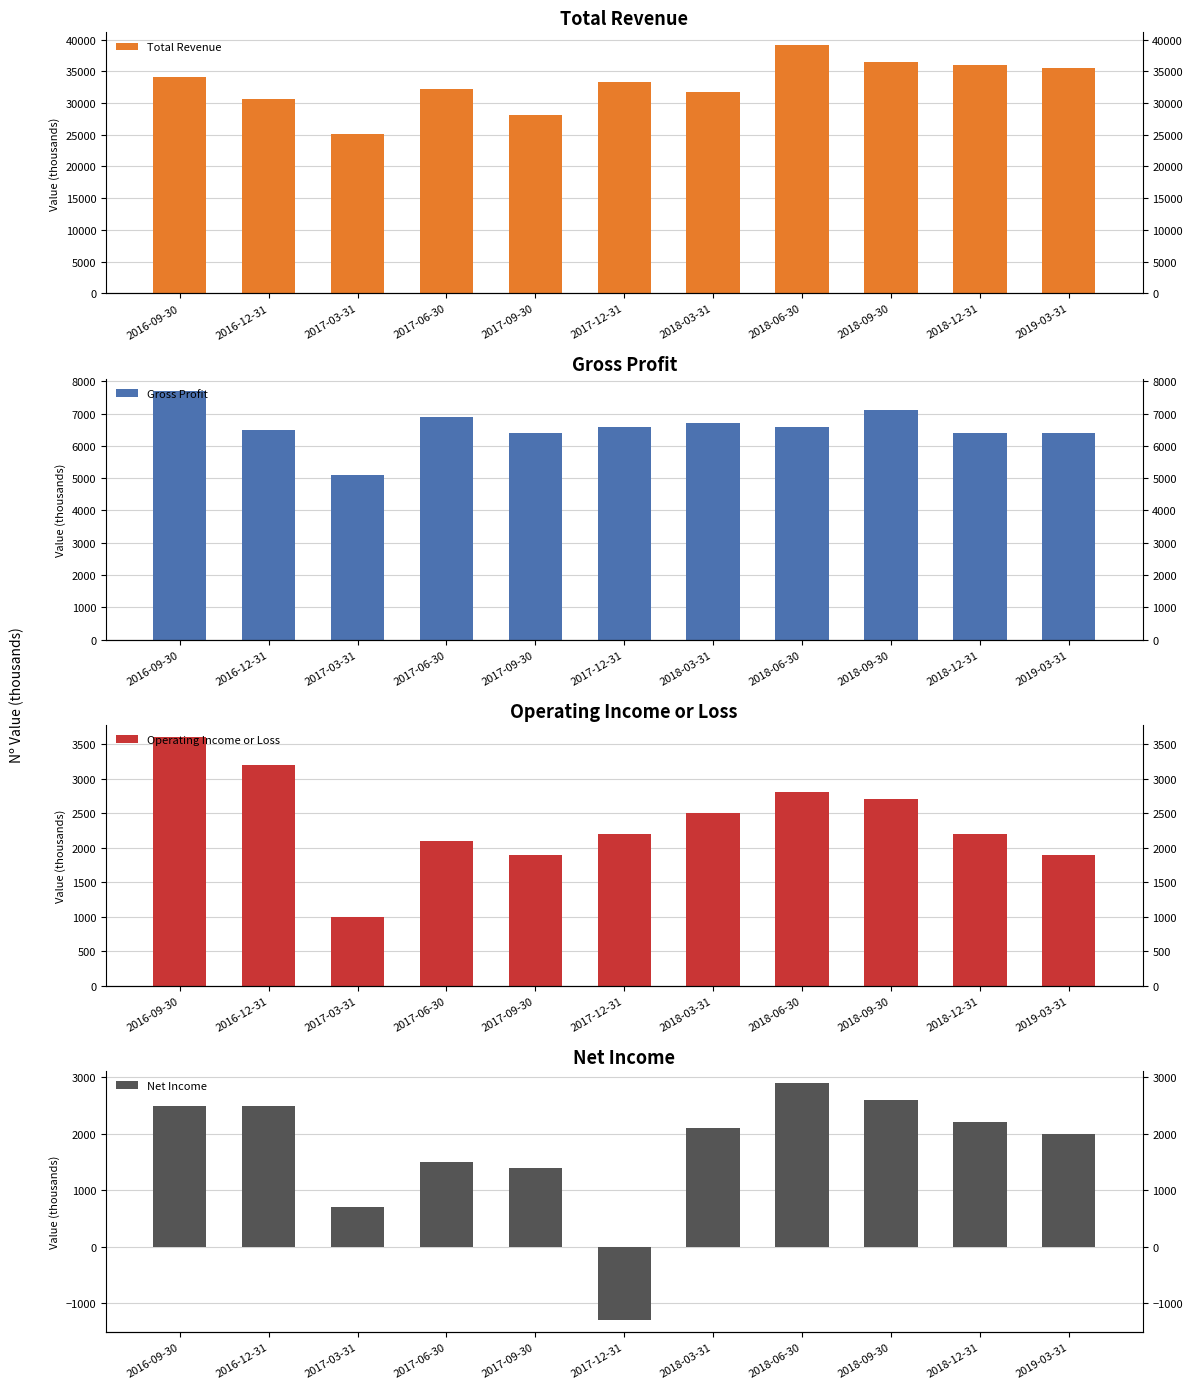

Between 2018-03-31 and 2019-03-31, which series saw the biggest shift?

Total Revenue